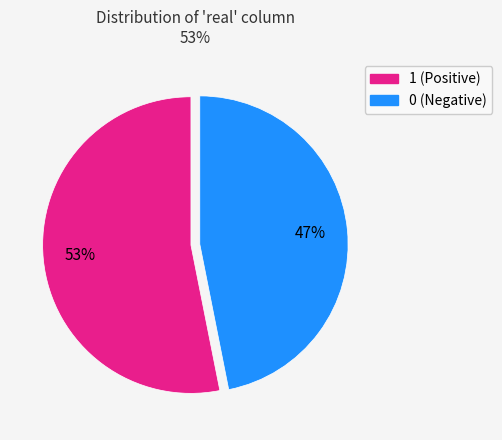

Does any single category account for the majority?

Yes